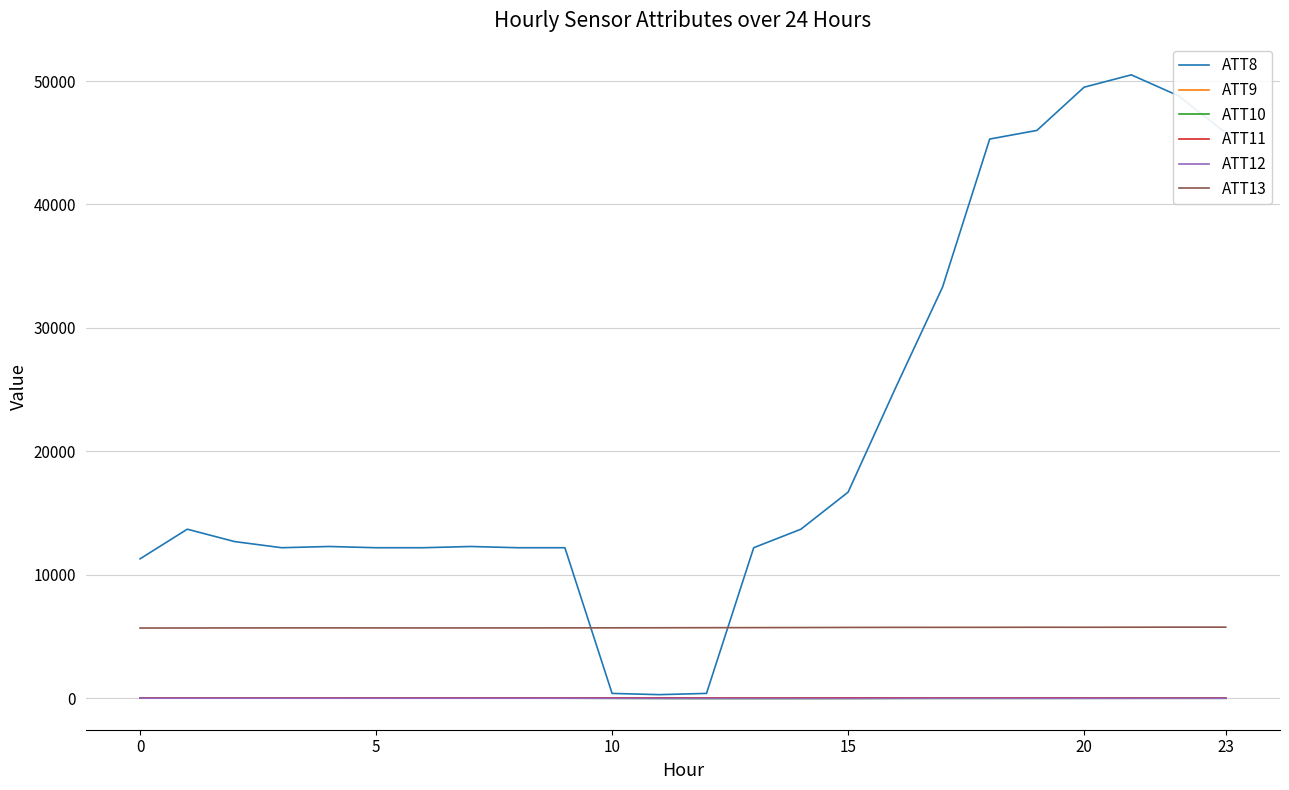

True or false: ATT9 and ATT13 cross at least once.

False